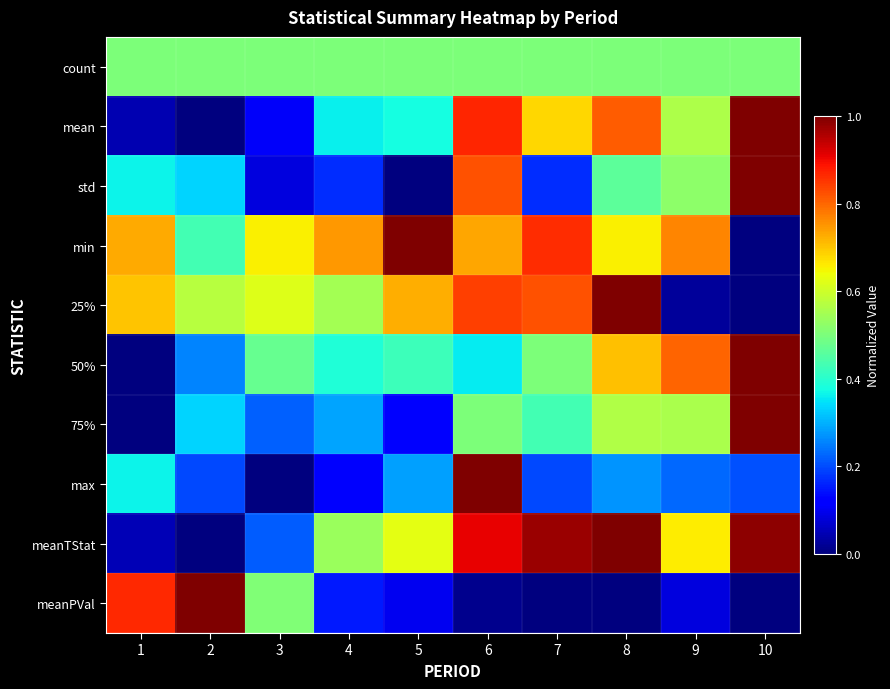

What is the maximum value shown in the chart?

1.0